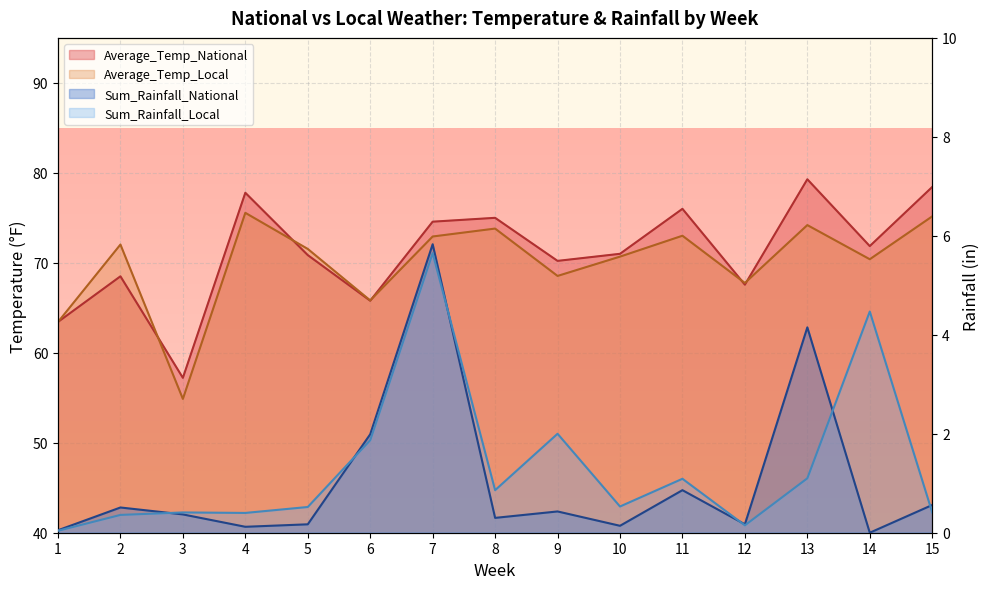

Between 12 and 10, which is larger?

10